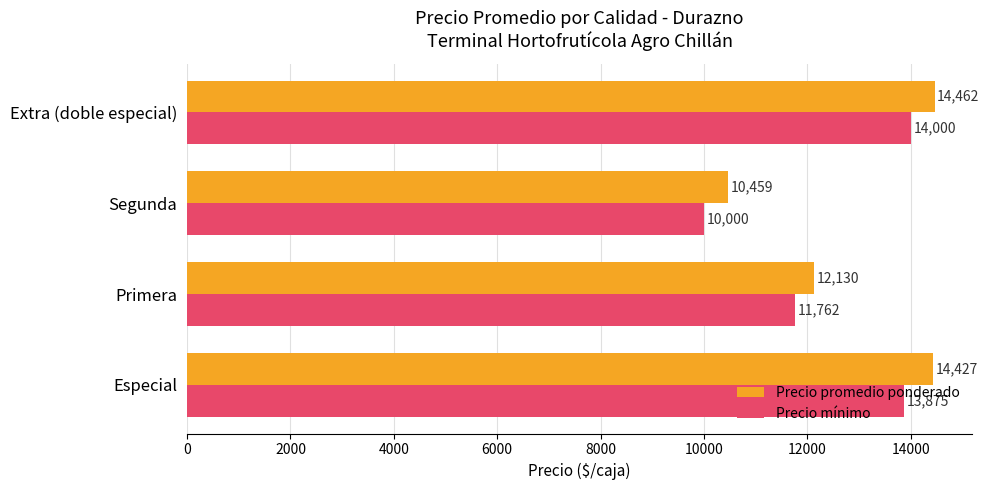

What is the total value across all series at Especial?

28302